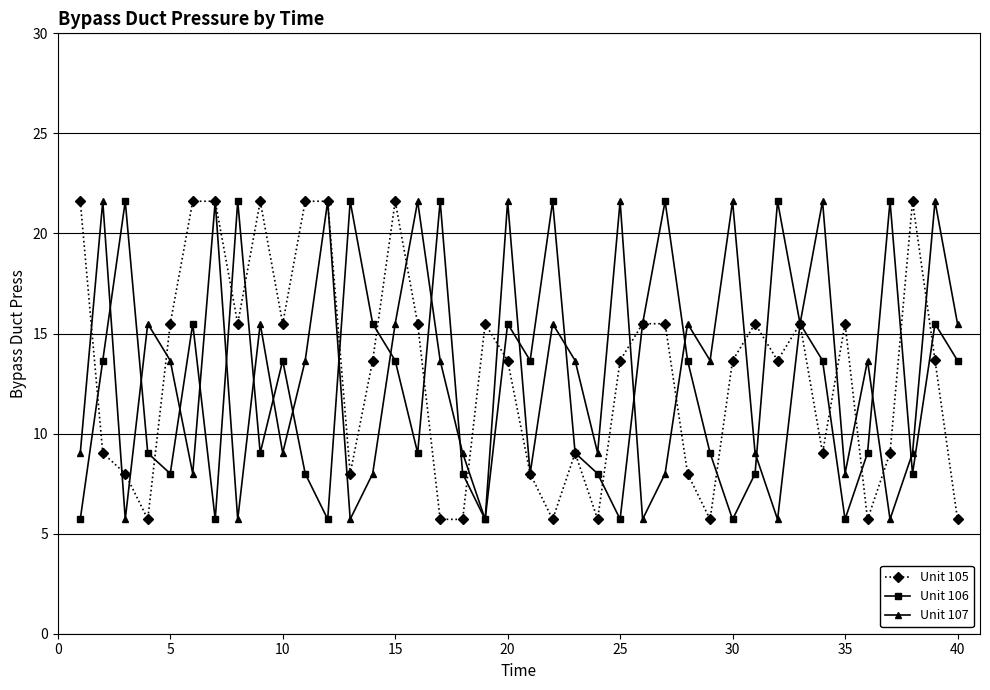

True or false: Unit 107 and Unit 105 intersect in this chart.

True